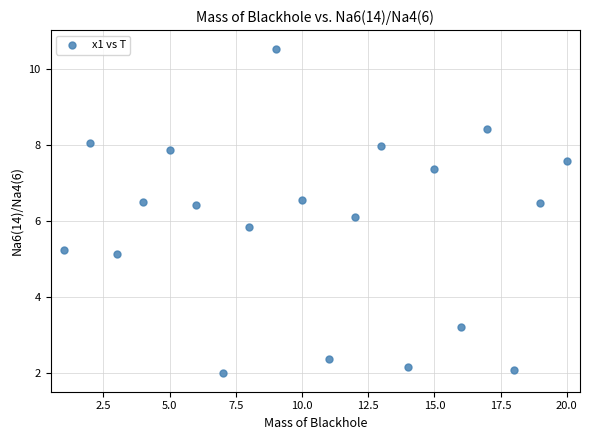

What is the range of Y values (max minus min)?

8.5